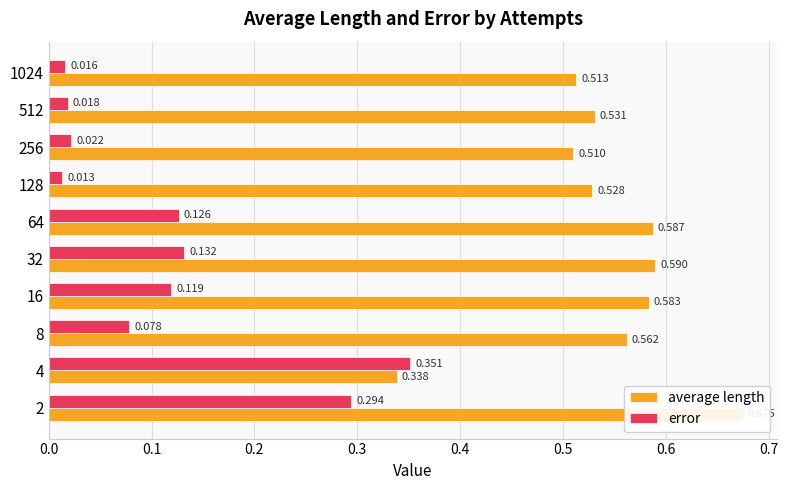

Read the average length value at 16.

0.6